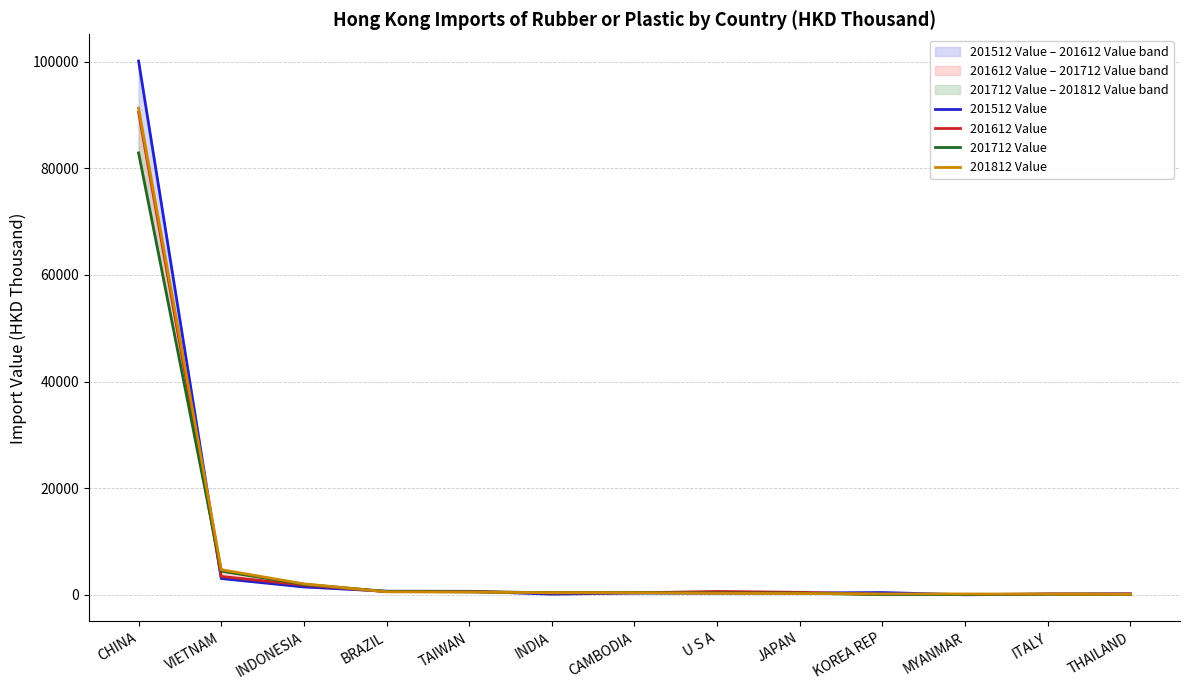

What is the sum of all 201612 Value values?

99266.9